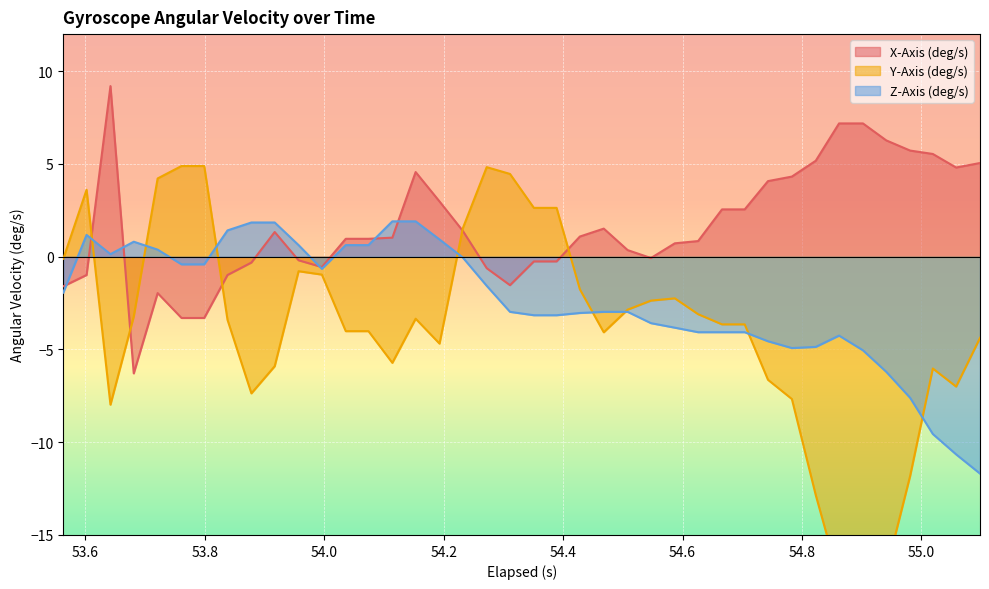

What are all the series names shown in the legend?

X-Axis (deg/s), Y-Axis (deg/s), Z-Axis (deg/s)